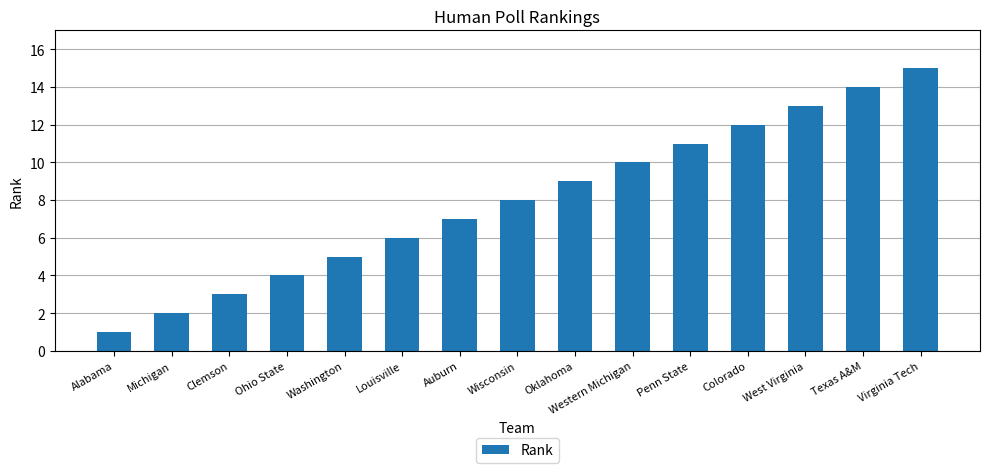

Are the bars horizontal?

No